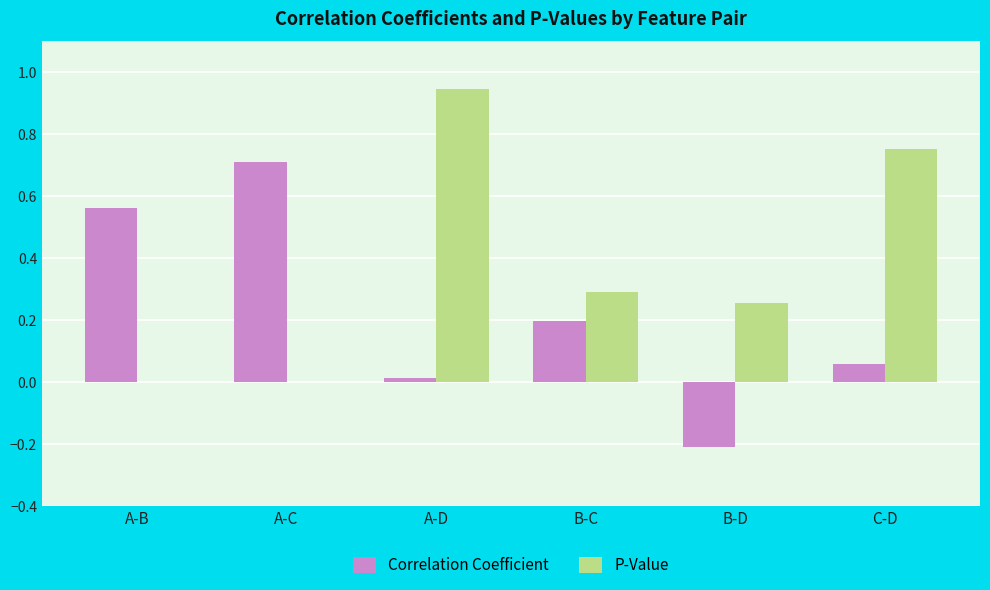

Which series changed the most between A-D and B-D?

P-Value